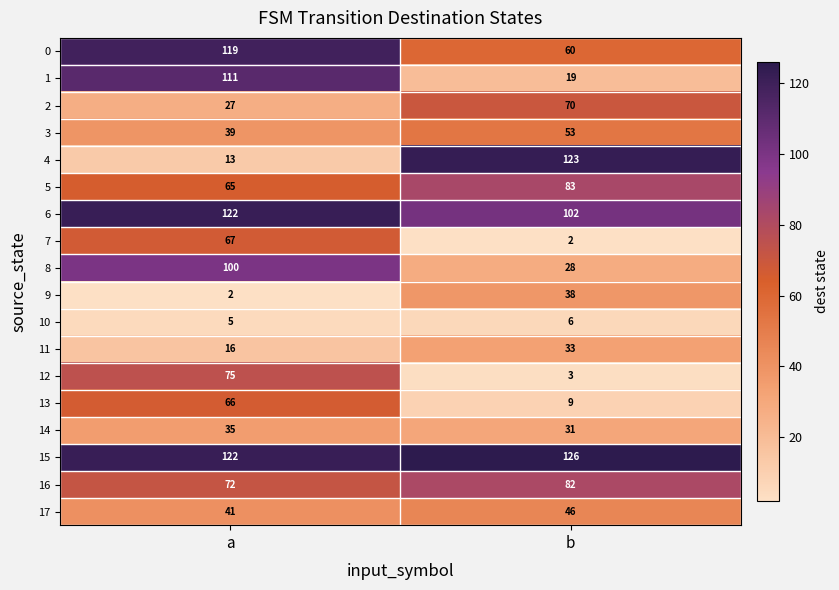

What is the difference between the 17 values at b and a?

5